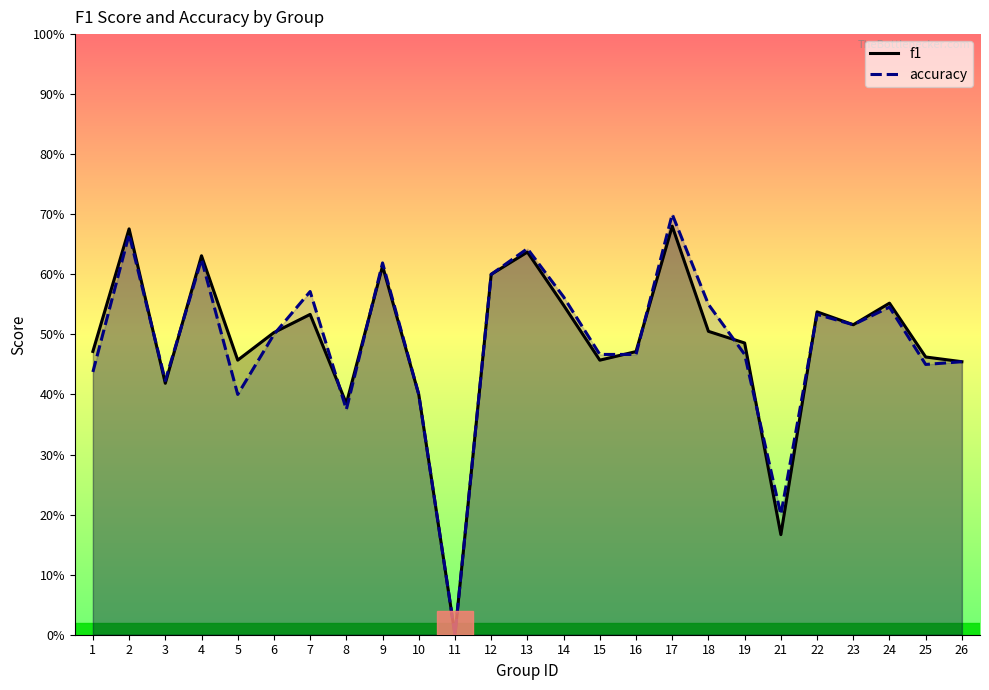

What is the value of the accuracy point at the 7th from the left?

0.6